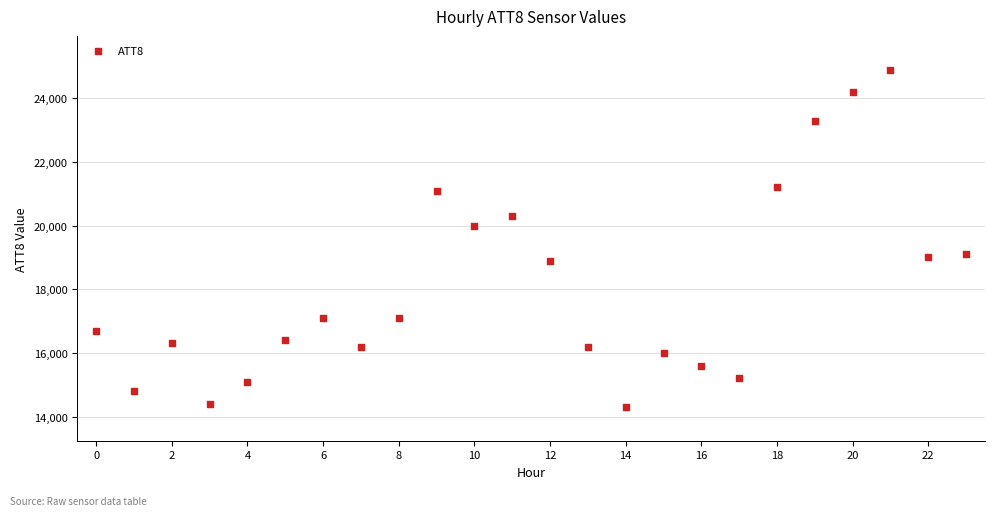

What is the range of Y values (max minus min)?

10600